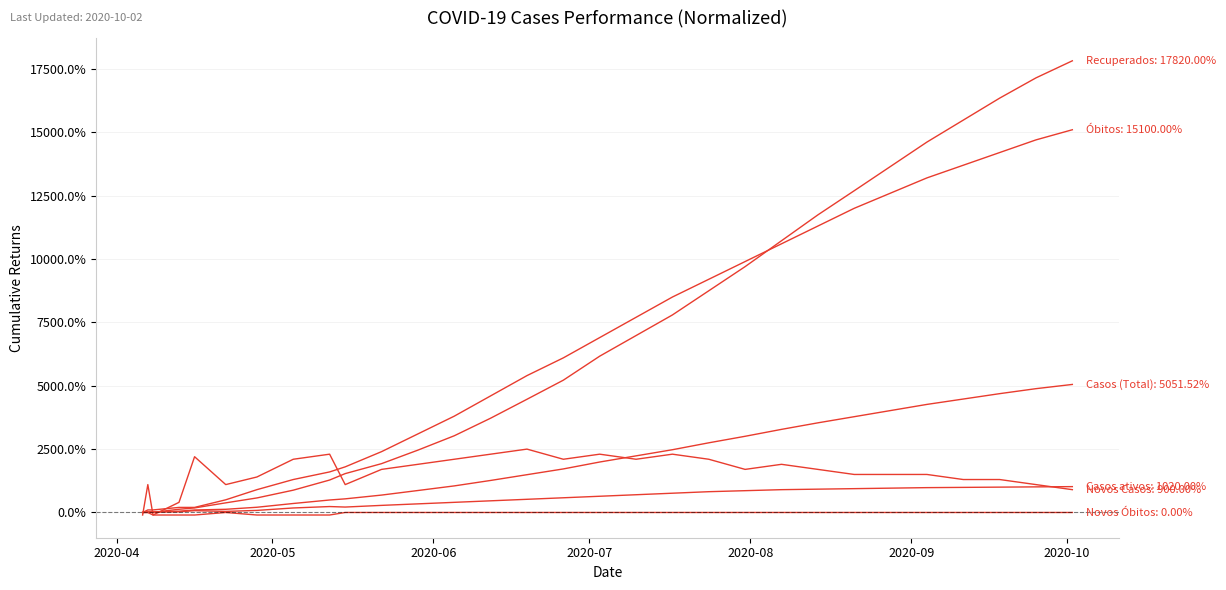

How many lines are shown in the chart?

6